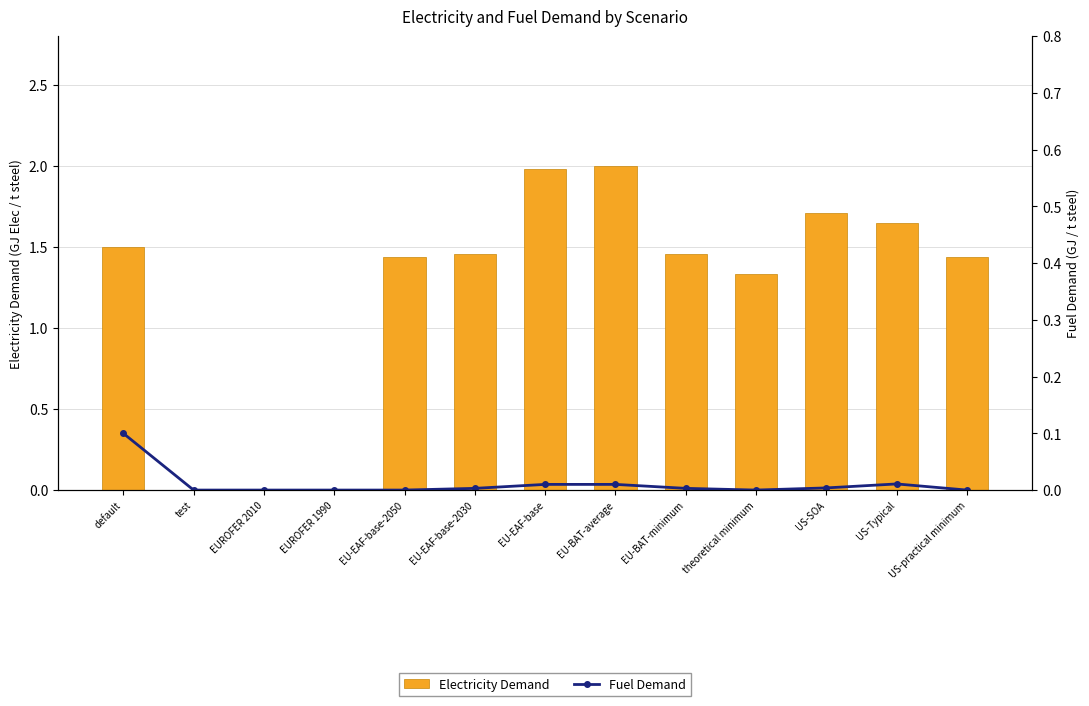

Between EUROFER 2010 and theoretical minimum, which series saw the biggest shift?

Electricity Demand